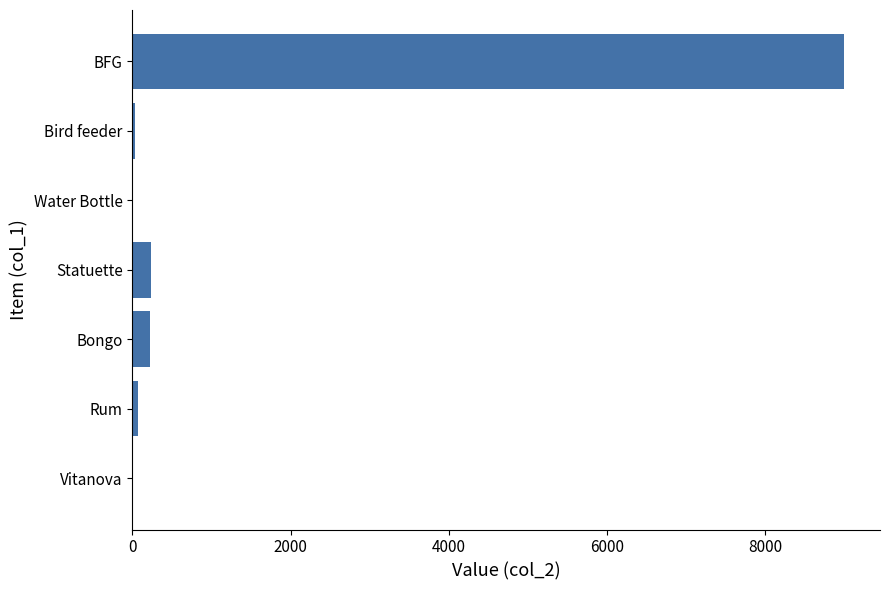

How many categories are shown in the chart?

7